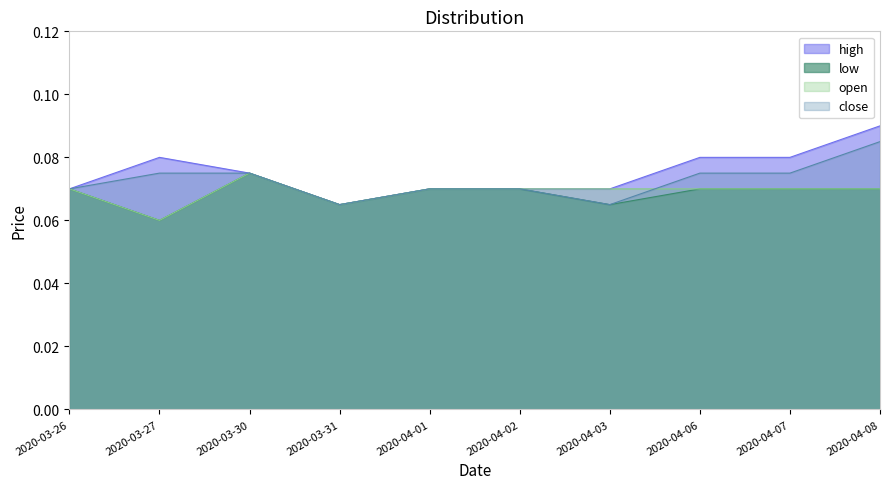

How many high values are between 0 and 1?

10